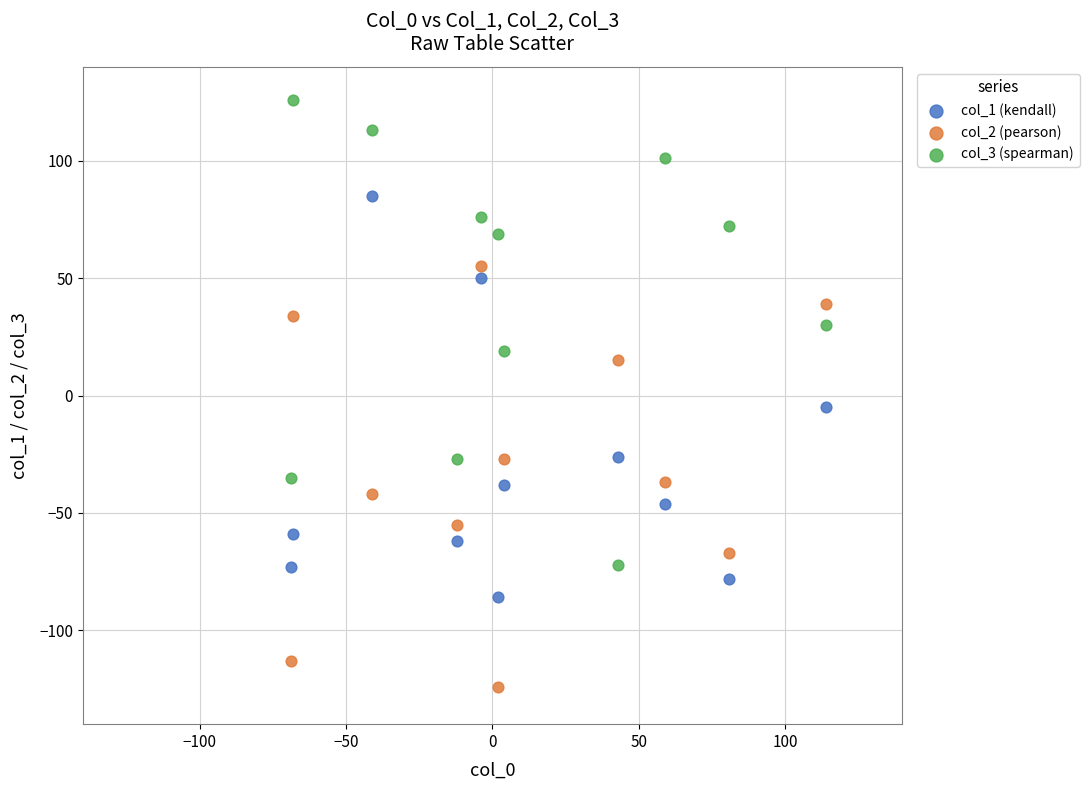

Which series reaches the minimum Y coordinate?

col_2 (pearson)